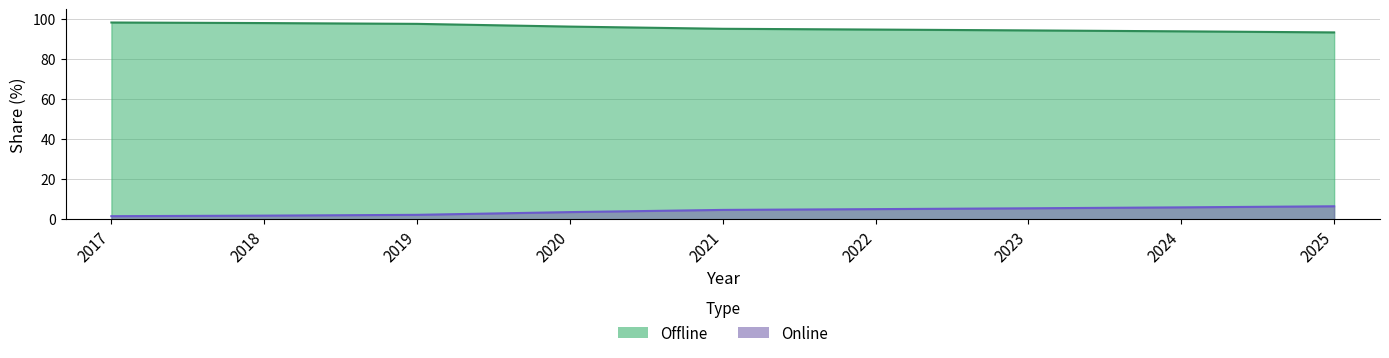

What is the value of the Online point at the 8th from the left?

6.0